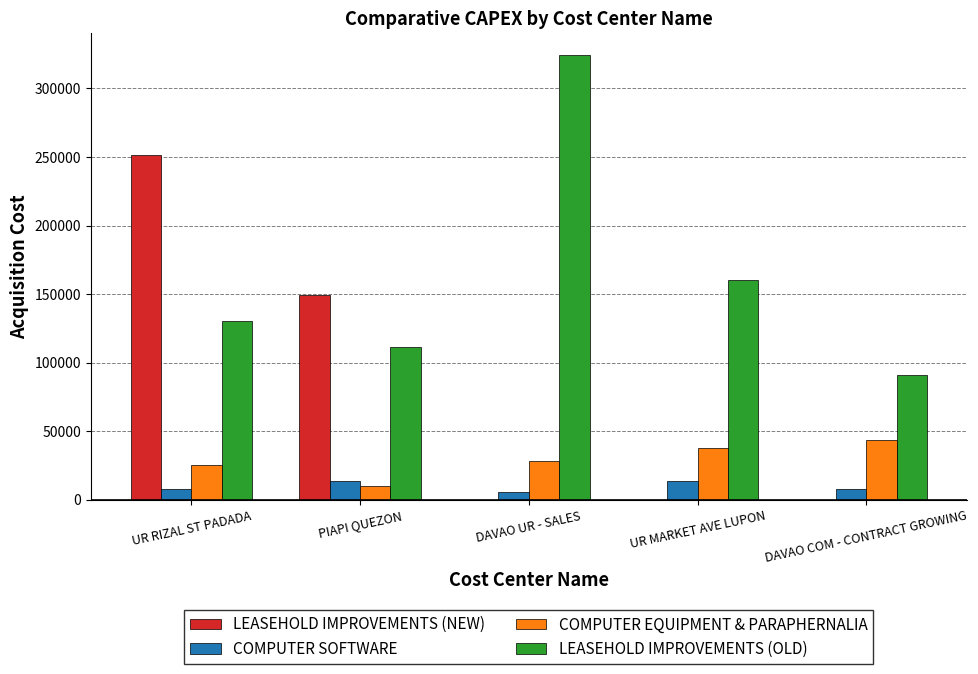

What is the average value of the COMPUTER EQUIPMENT & PARAPHERNALIA series?

28900